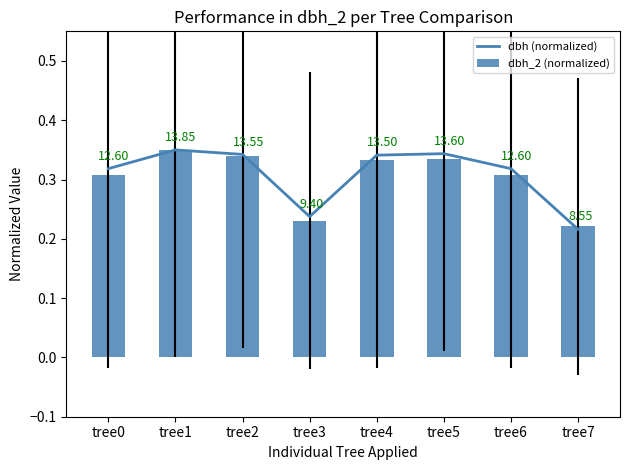

What is the difference between the maximum and minimum values in the dbh (normalized) series?

0.1